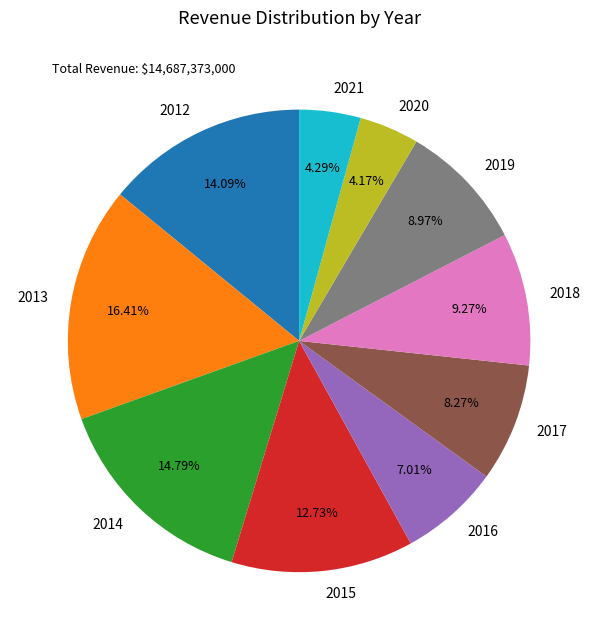

The 2020 slice represents 15% of the pie. True or false?

False